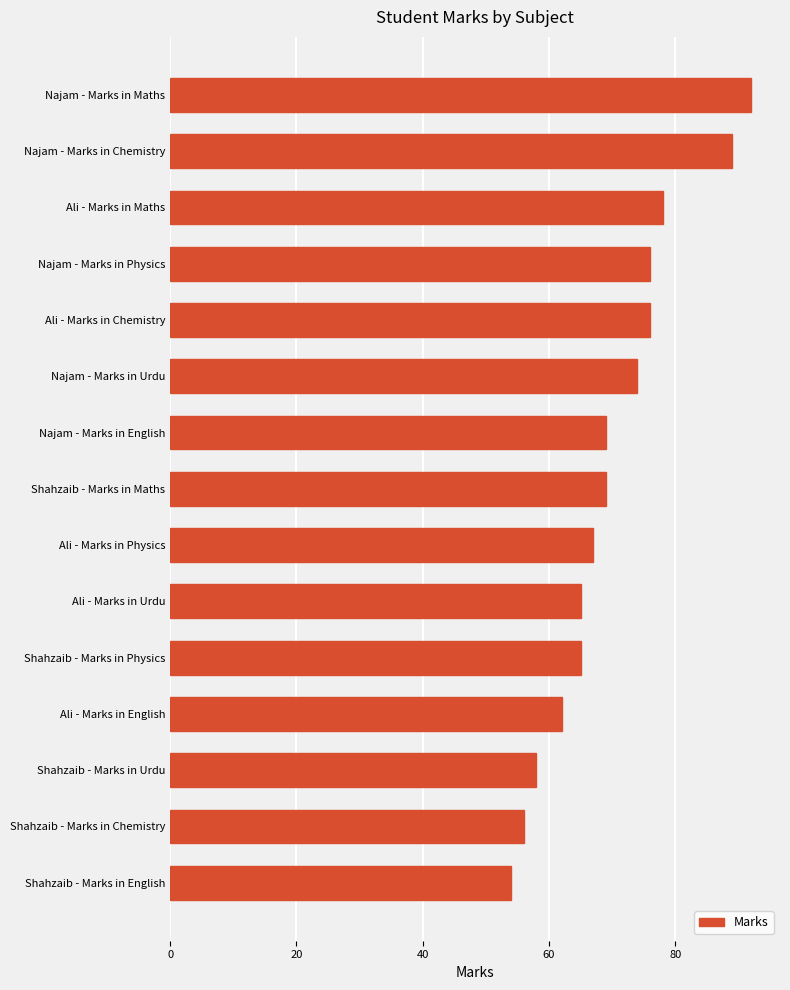

Does the chart contain any negative values?

No